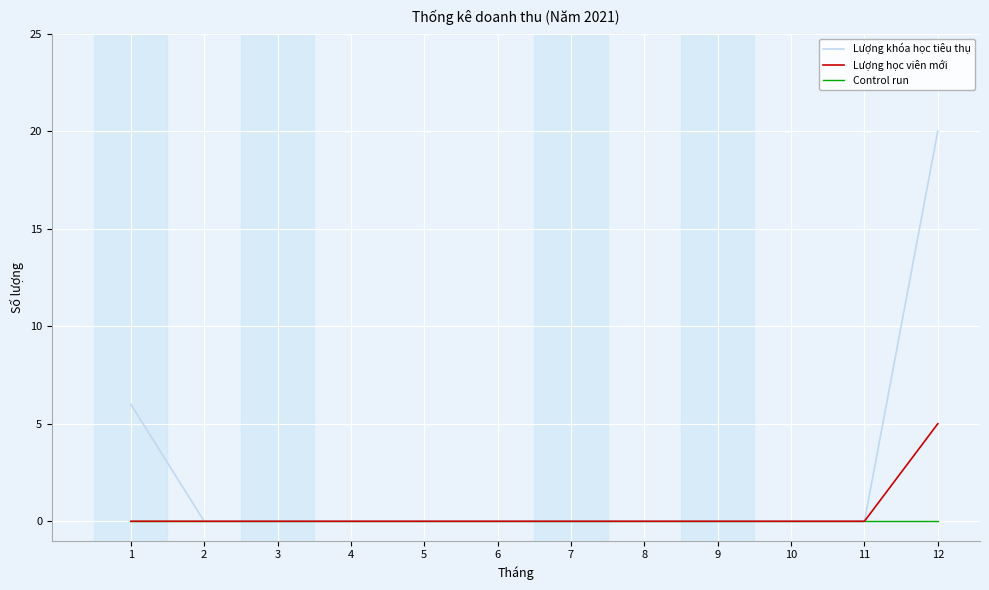

Reading right to left, transcribe all the data shown in this chart.

Lượng khóa học tiêu thụ: 20	0	0	0	0	0	0	0	0	0	0	6
Lượng học viên mới: 5	0	0	0	0	0	0	0	0	0	0	0
Control run: 0	0	0	0	0	0	0	0	0	0	0	0